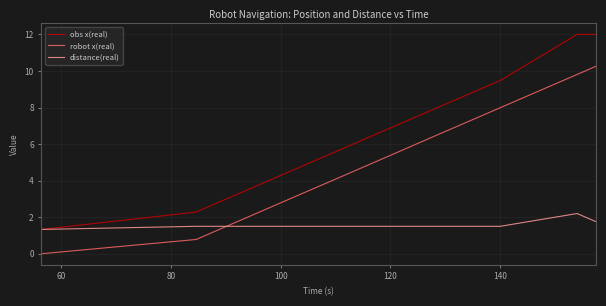

Rank the series by their maximum value, from lowest to highest.

distance(real), robot x(real), obs x(real)